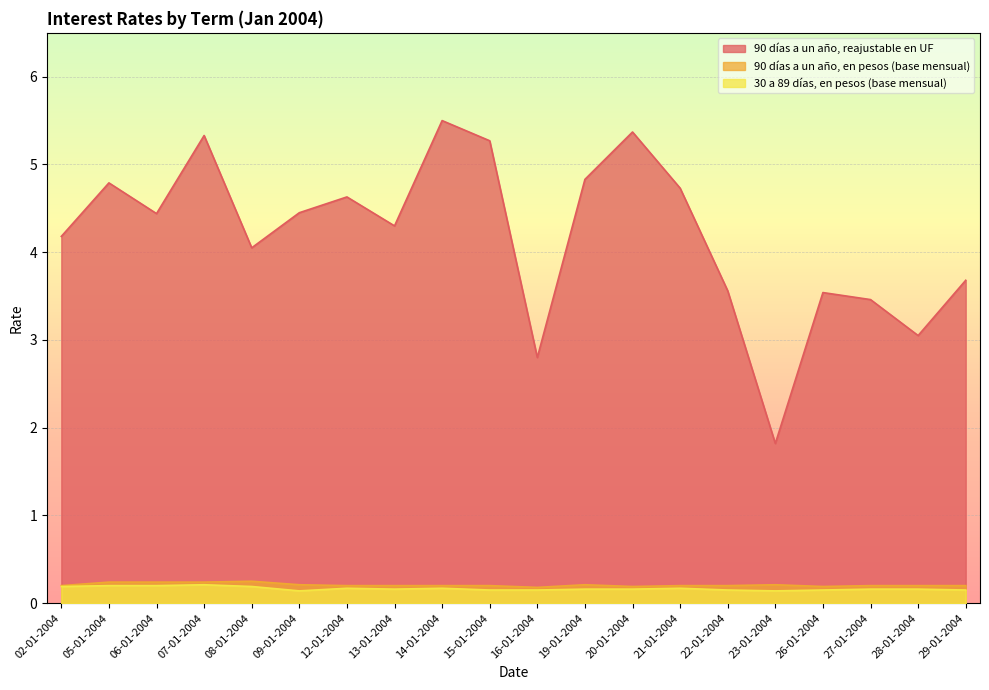

How many 90 días a un año, en pesos (base mensual) values are between 0 and 1?

20